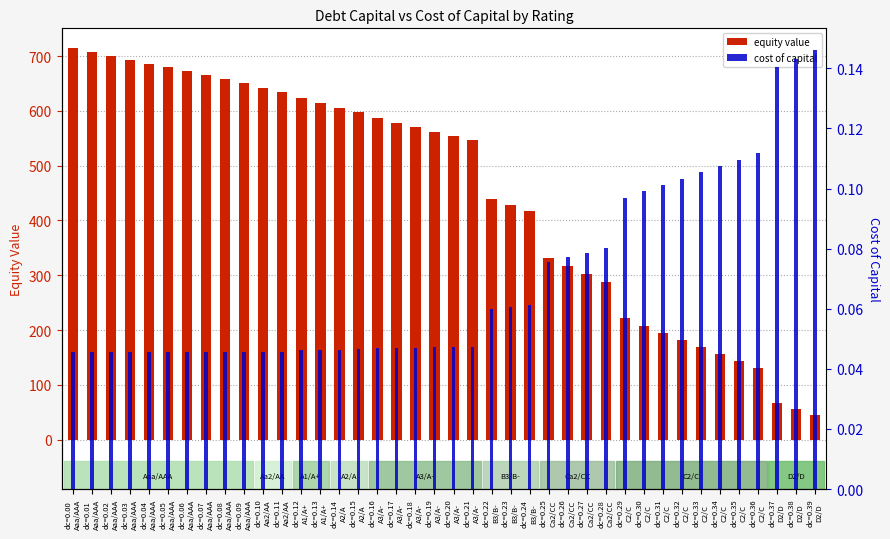

What is the label of the 16th bar from the left?

dc=0.15
A2/A